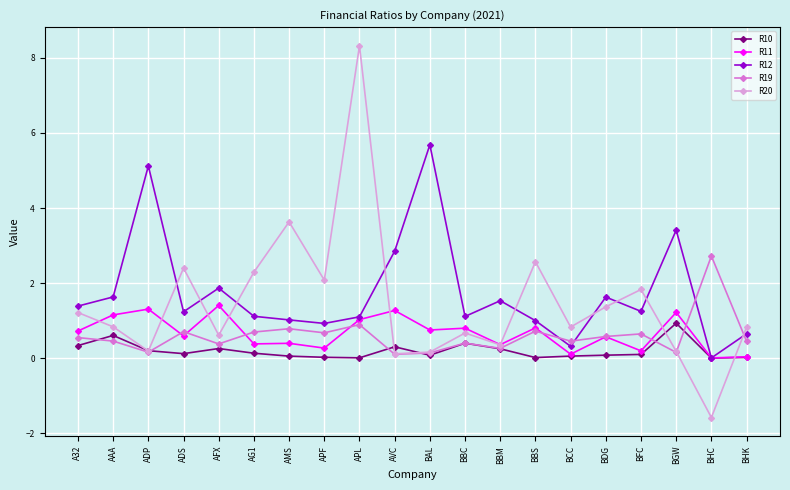

What are all the series names shown in the legend?

R10, R11, R12, R19, R20